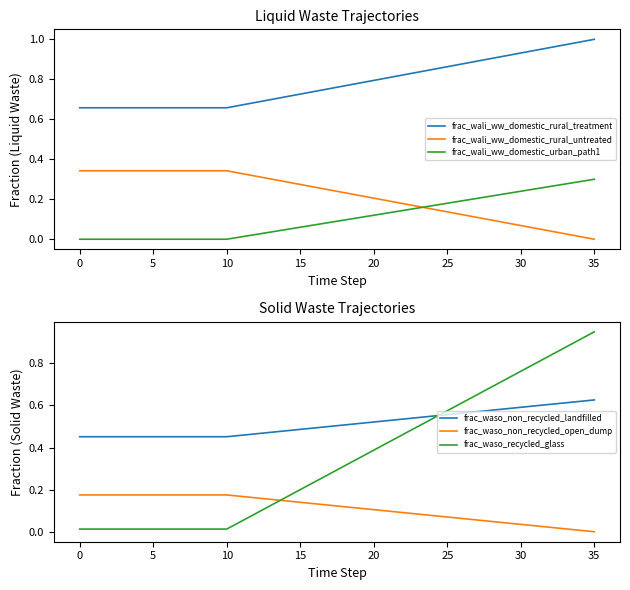

True or false: frac_wali_ww_domestic_rural_untreated and frac_wali_ww_domestic_rural_treatment cross at least once.

False